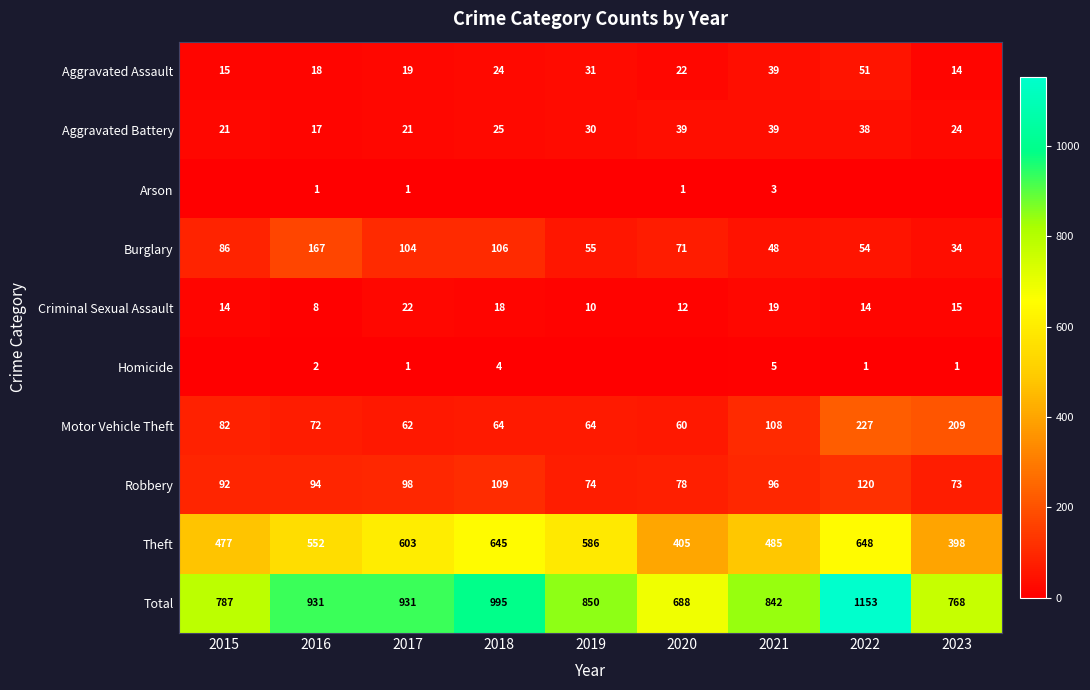

Which has a higher value, 2018 or 2022?

2022